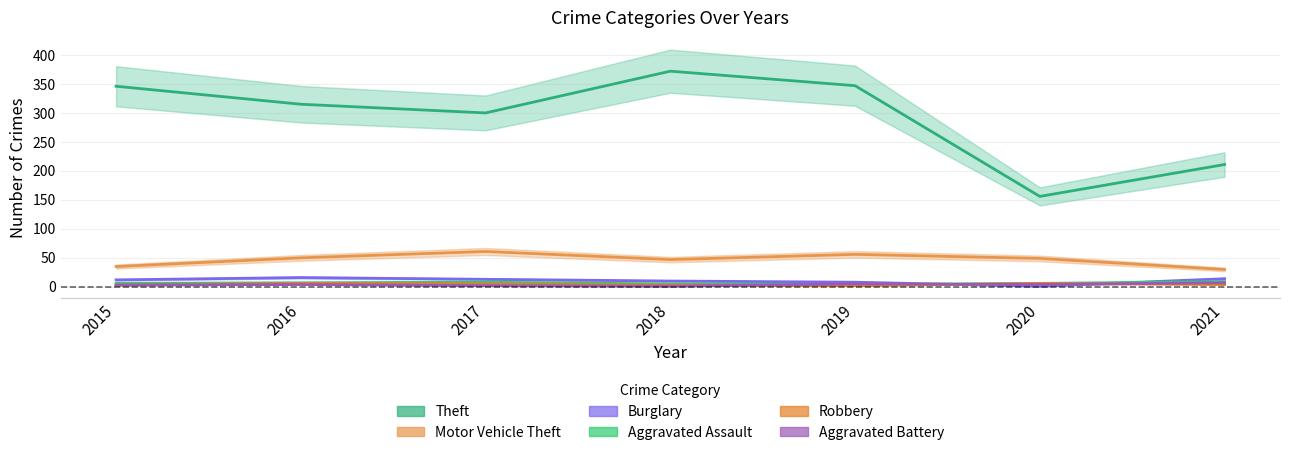

True or false: Theft and Robbery intersect in this chart.

False